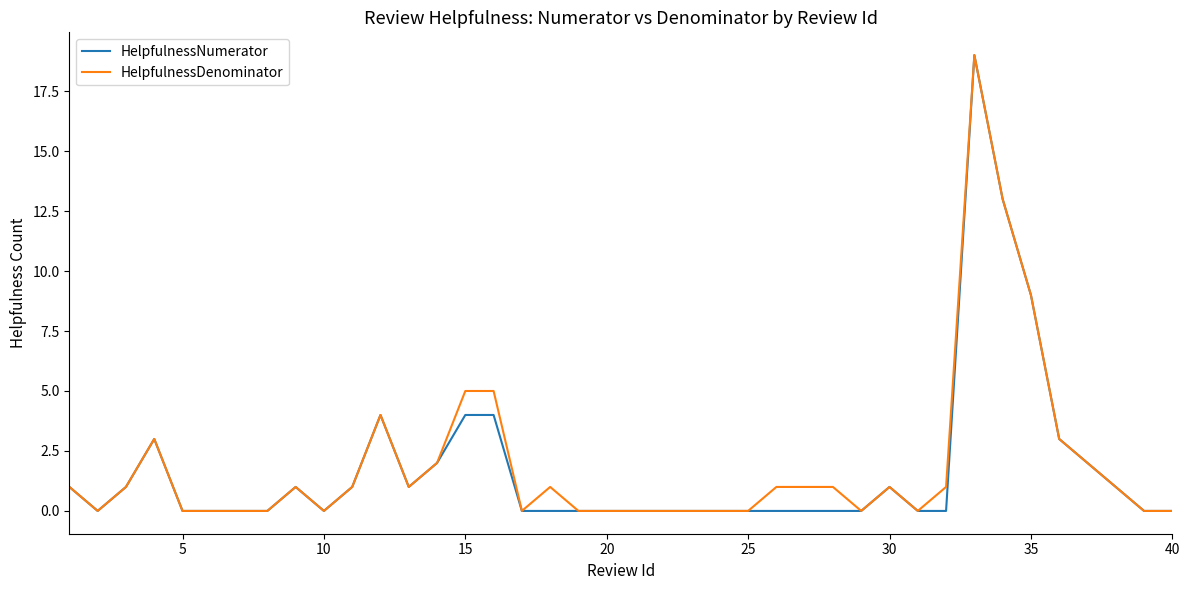

What is the highest value of the HelpfulnessDenominator series?

19